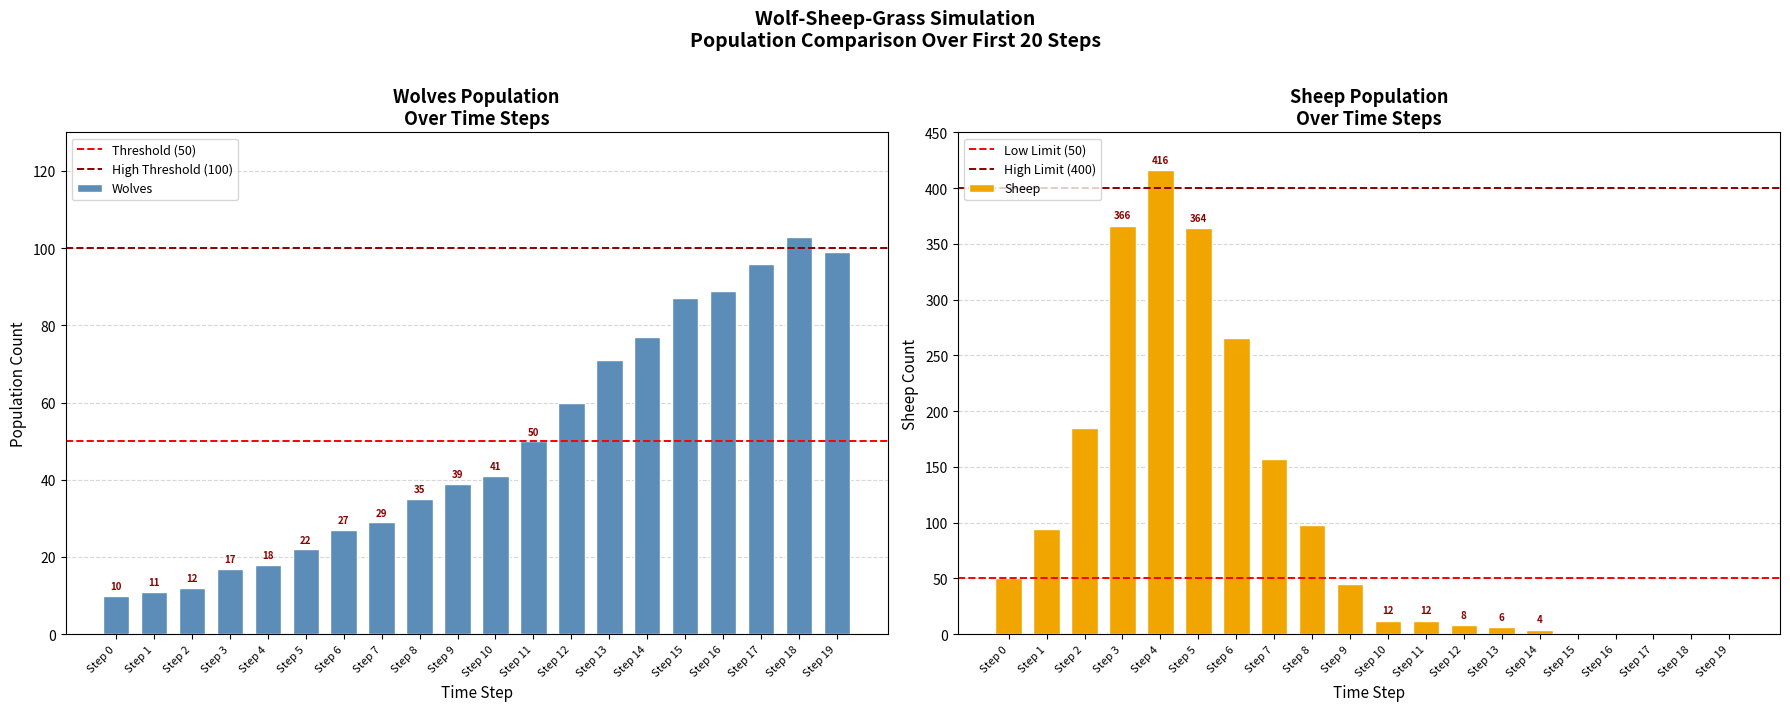

Is it true that Wolves equals 126 at Step 13?

False